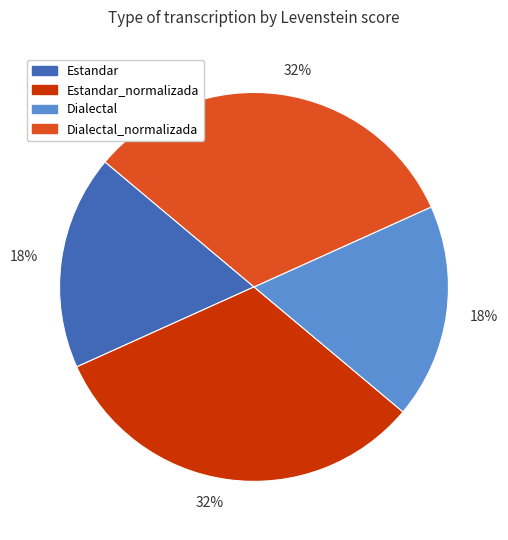

True or false: Estandar accounts for 18% of the total.

True